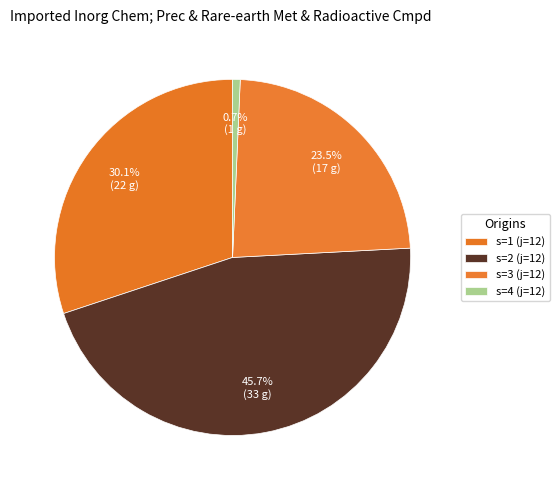

How many slices are in this pie chart?

4